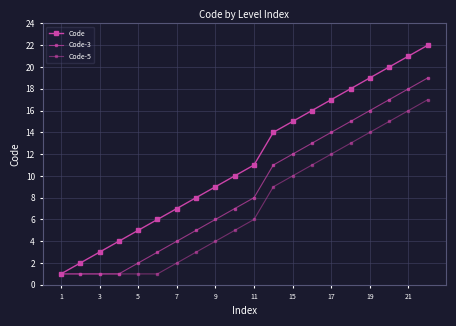

Count the number of data series in this chart.

3